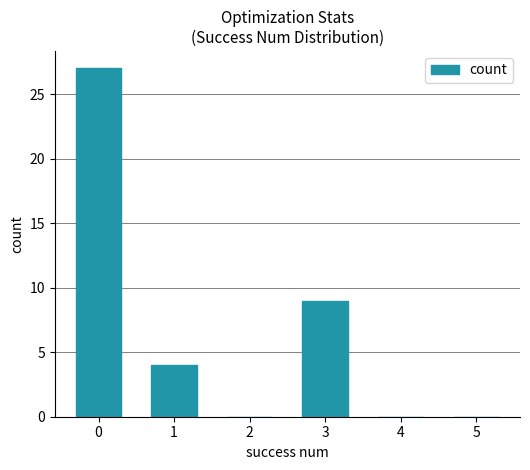

Count the number of categories in the chart.

6